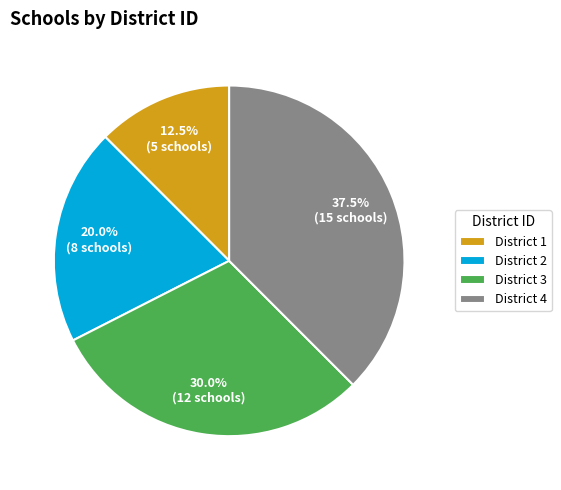

To the nearest percent, what is the average slice percentage?

25%